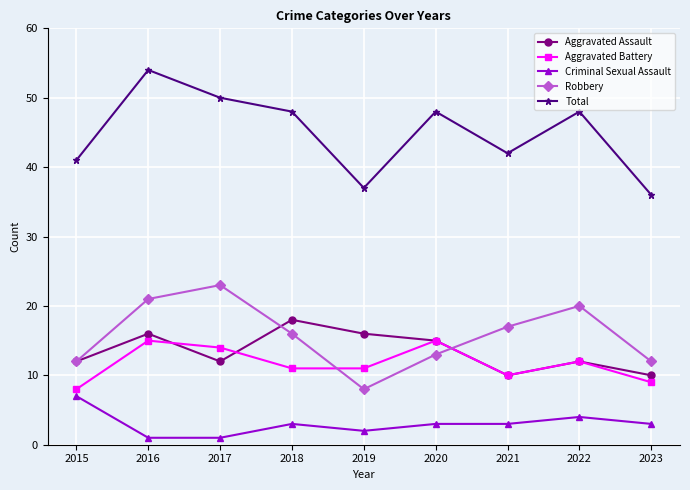

At which category is the sum across all series the highest?

2016